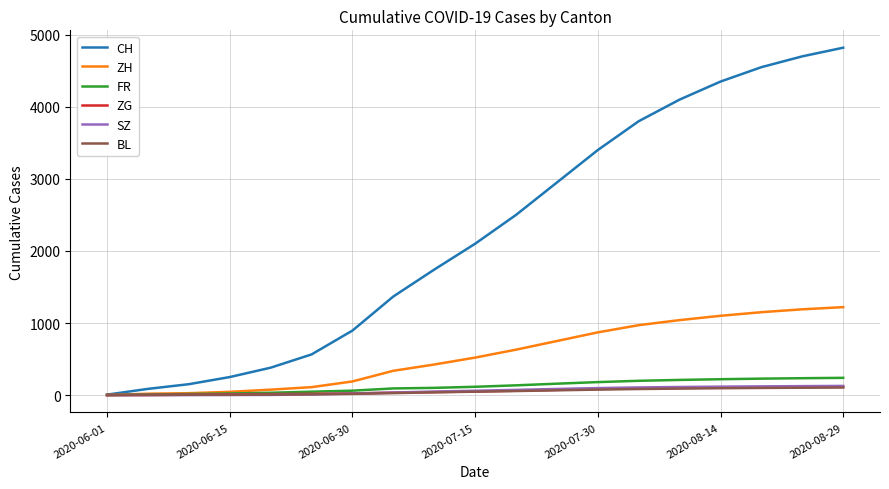

What is the maximum value shown in the chart?

4820